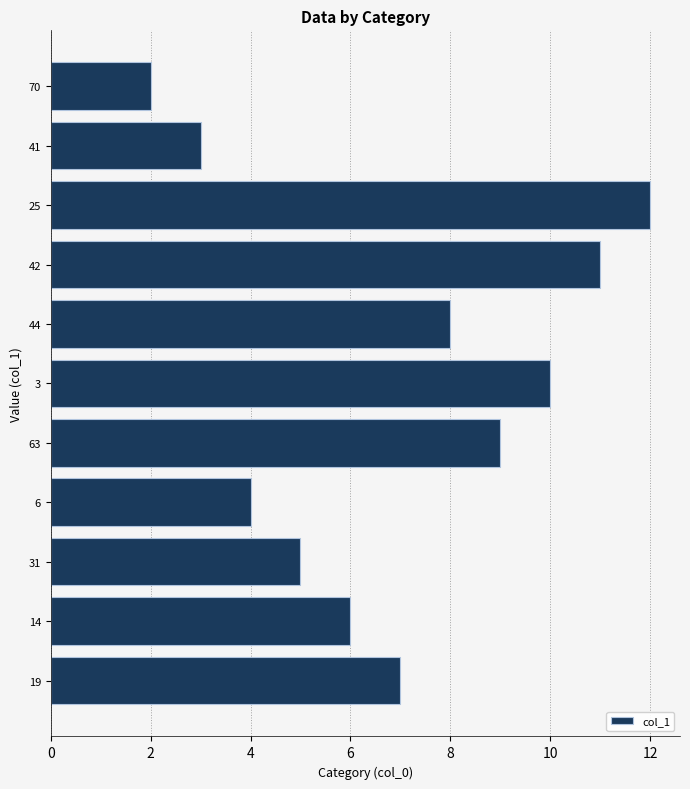

The chart shows a value of 12.0 at 44. True or false?

False